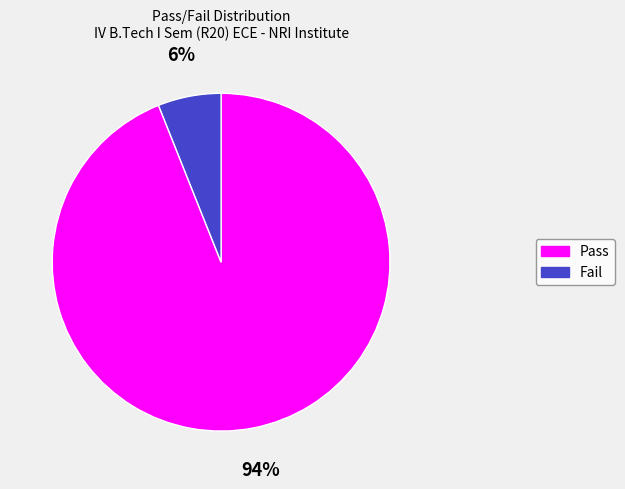

What is the ratio of the value at Fail to the value at Pass?

0.1